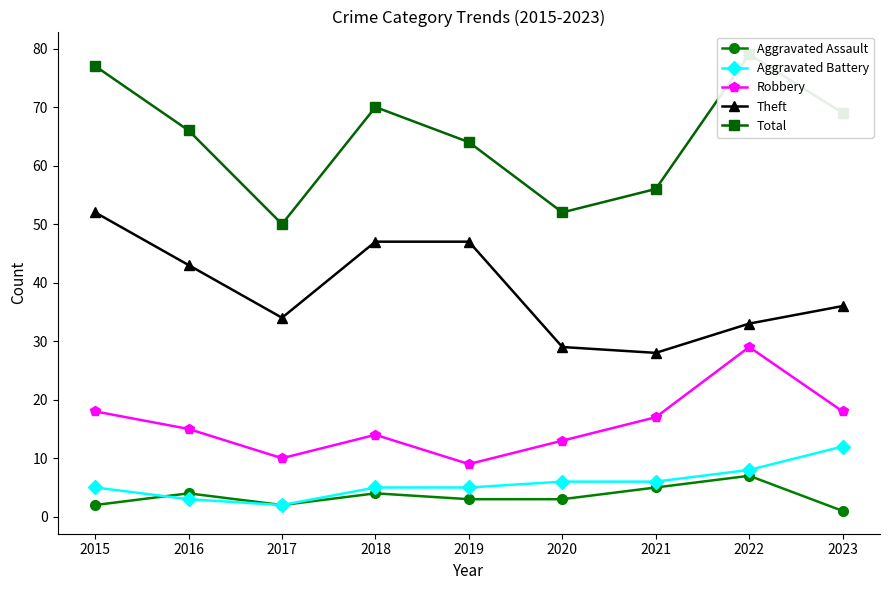

At which category does Aggravated Assault reach its first local peak?

2016